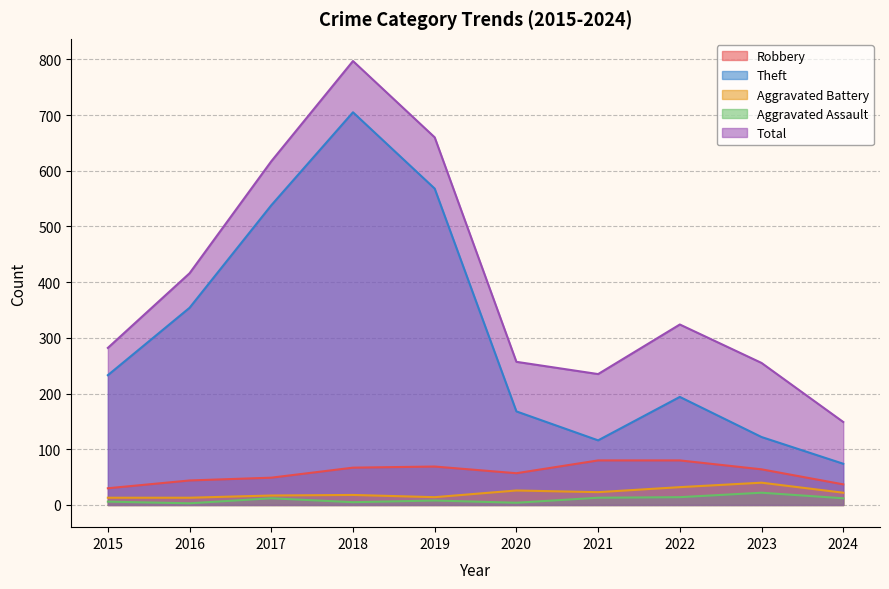

Which label corresponds to the largest value in the chart?

2018